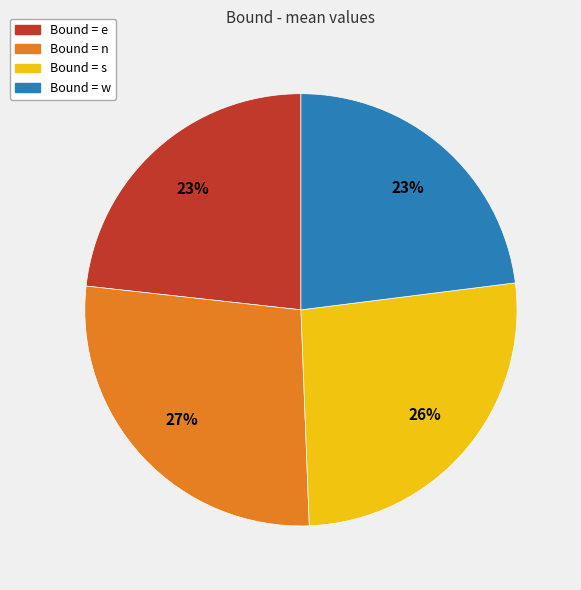

To the nearest percent, what is the average slice percentage?

25%